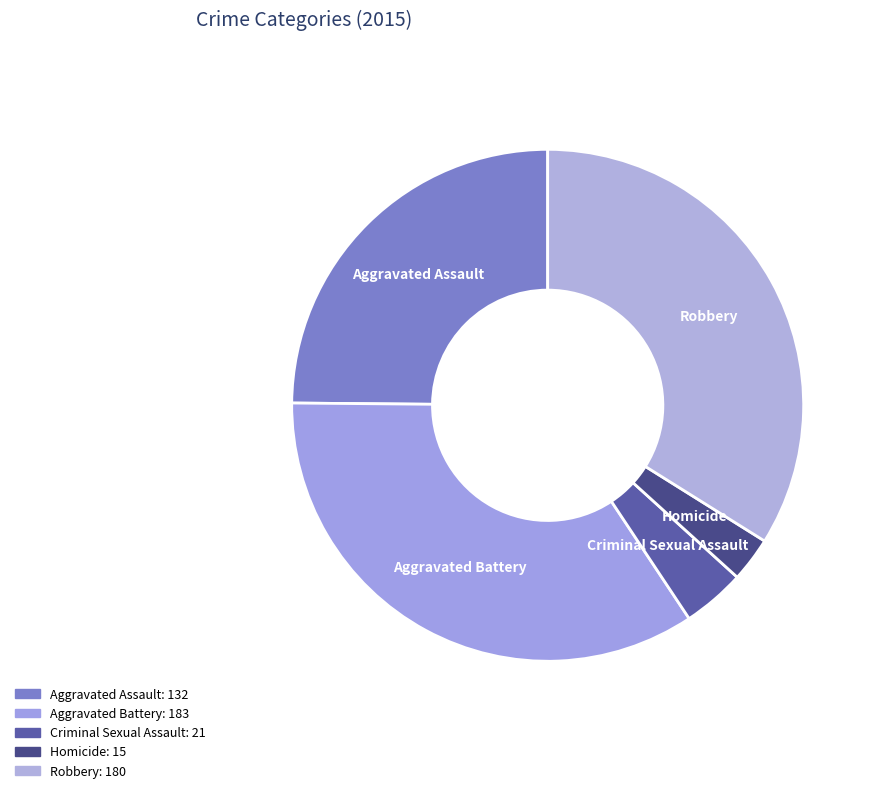

Count the number of slices in the pie.

5